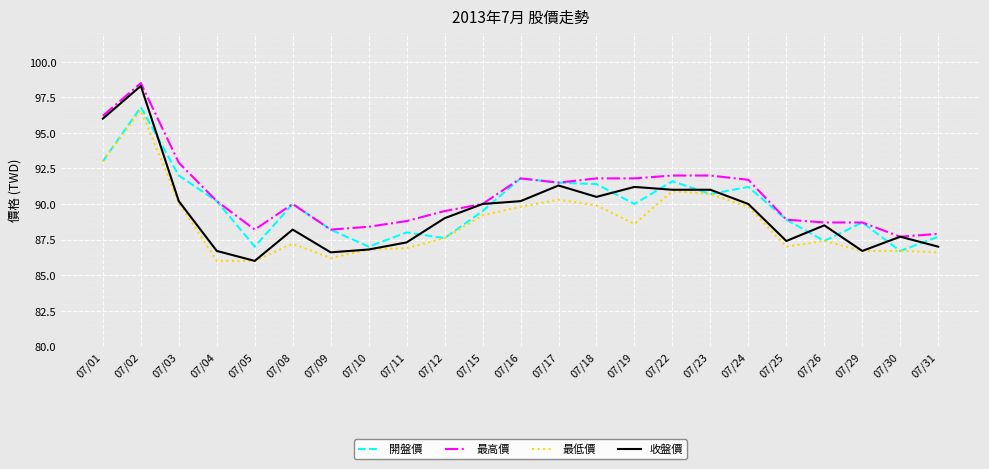

Is the value of 最高價 at 07/16 greater than the value of 收盤價 at 07/25?

Yes